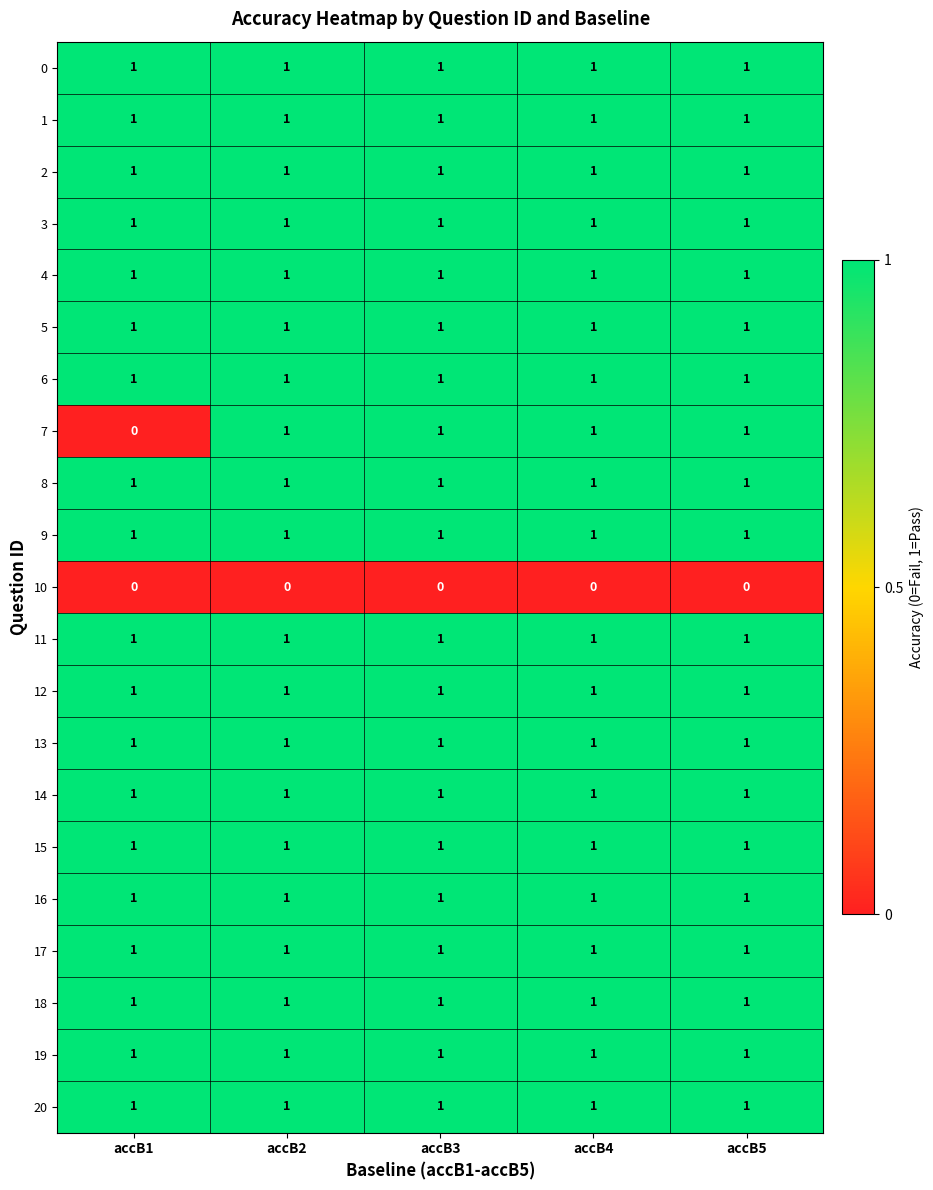

Which series has the widest spread of values?

7